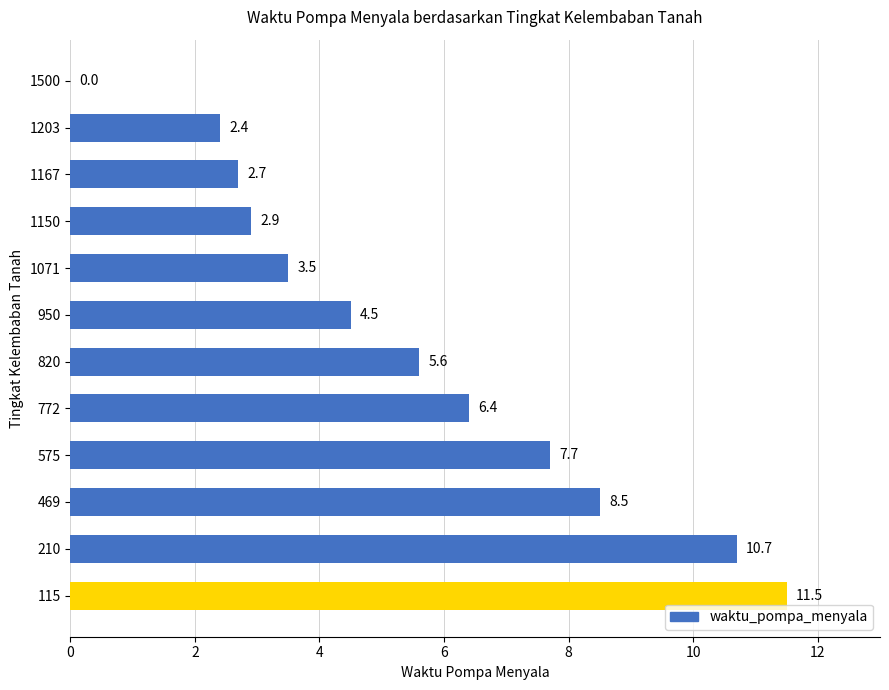

True or false: the data shows 3.1 at 772.

False